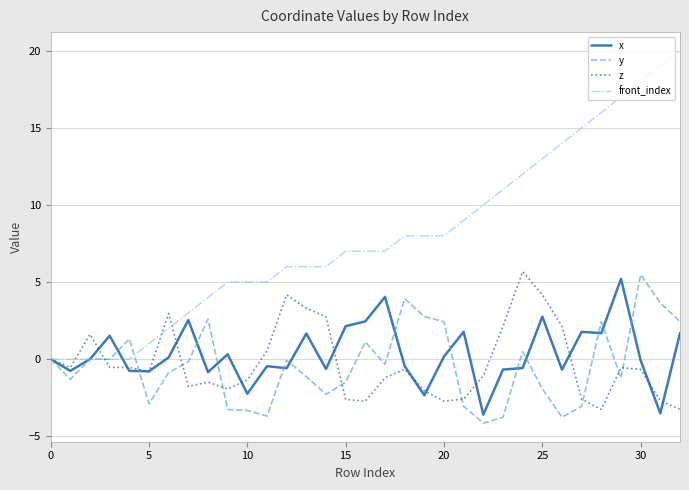

What is the maximum value shown in the chart?

20.0